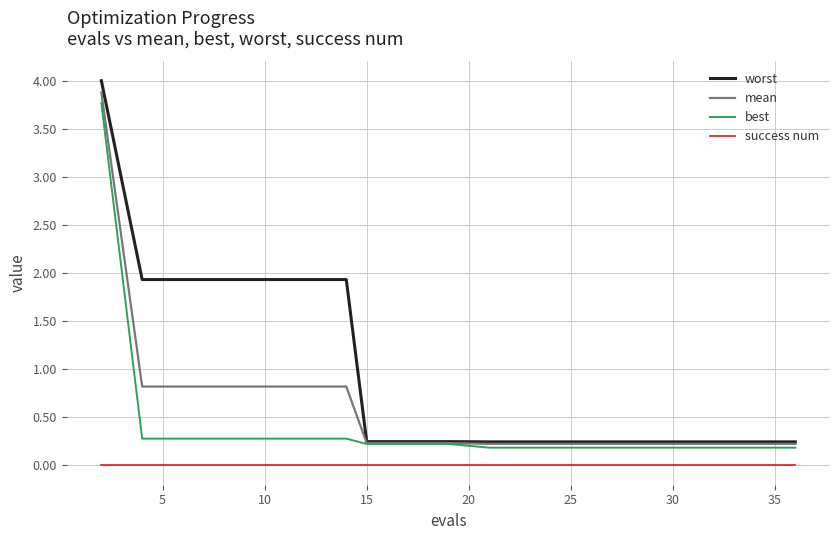

List the series in order of their overall mean, highest first.

worst, mean, best, success num